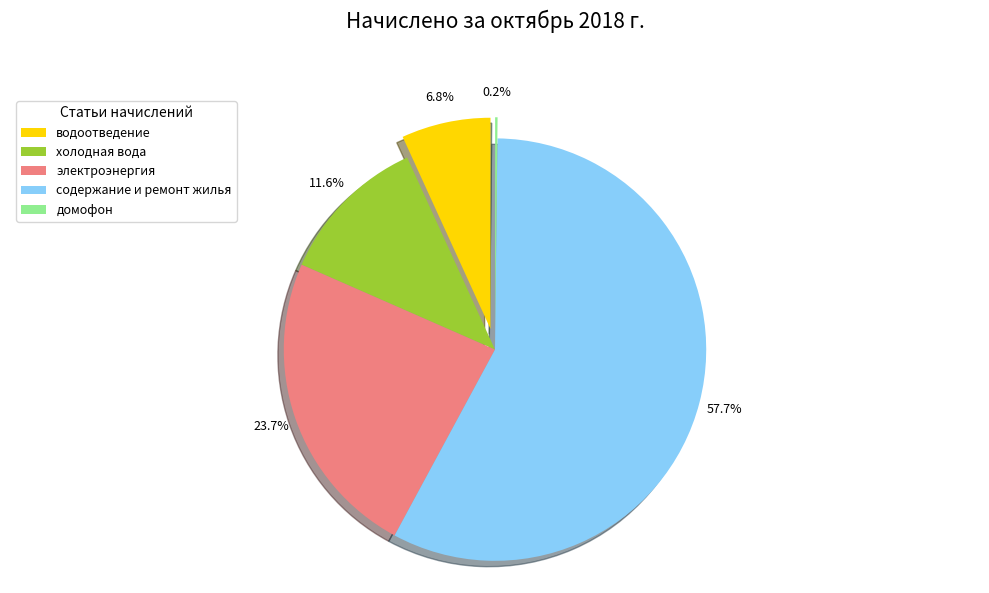

Which has a higher value, содержание и ремонт жилья or домофон?

содержание и ремонт жилья